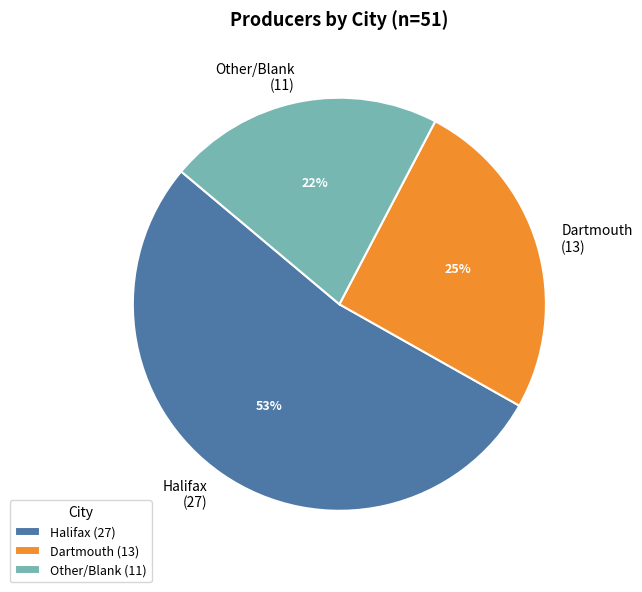

How many segments does this pie chart have?

3